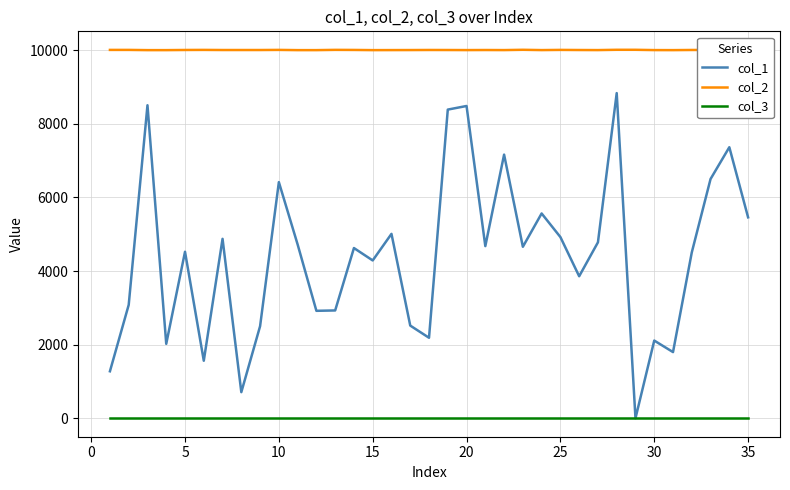

What are all the series names shown in the legend?

col_1, col_2, col_3